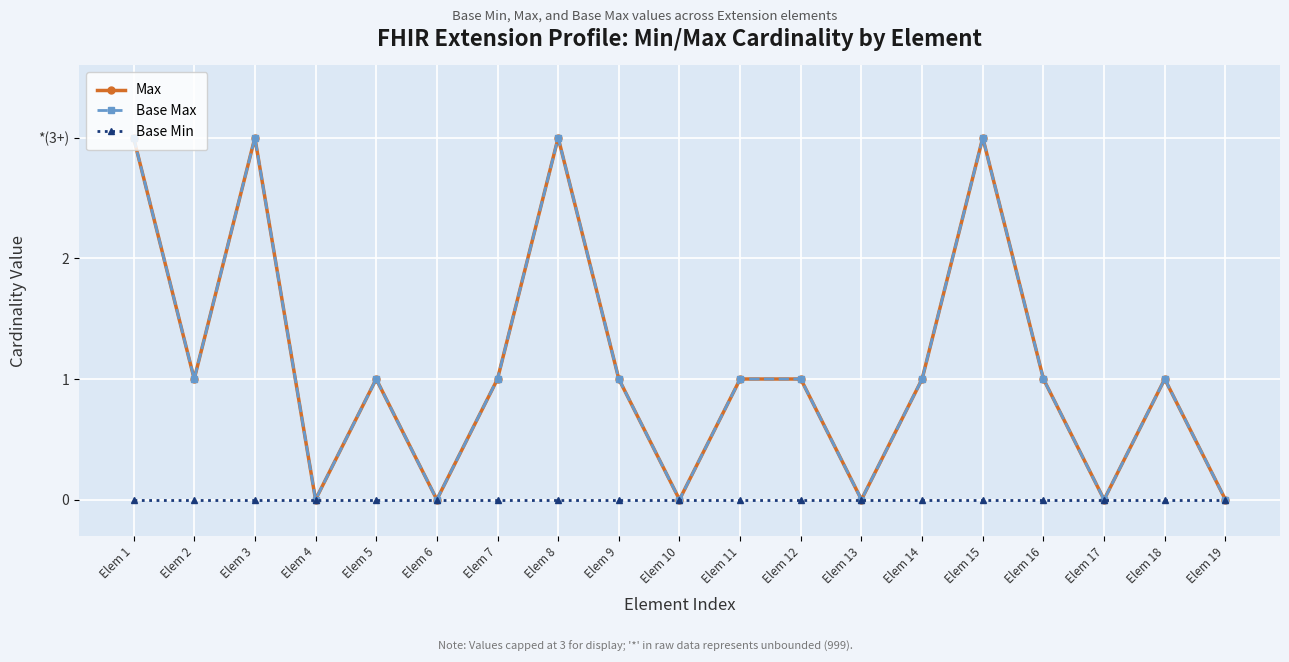

Does the chart have visible grid lines?

Yes